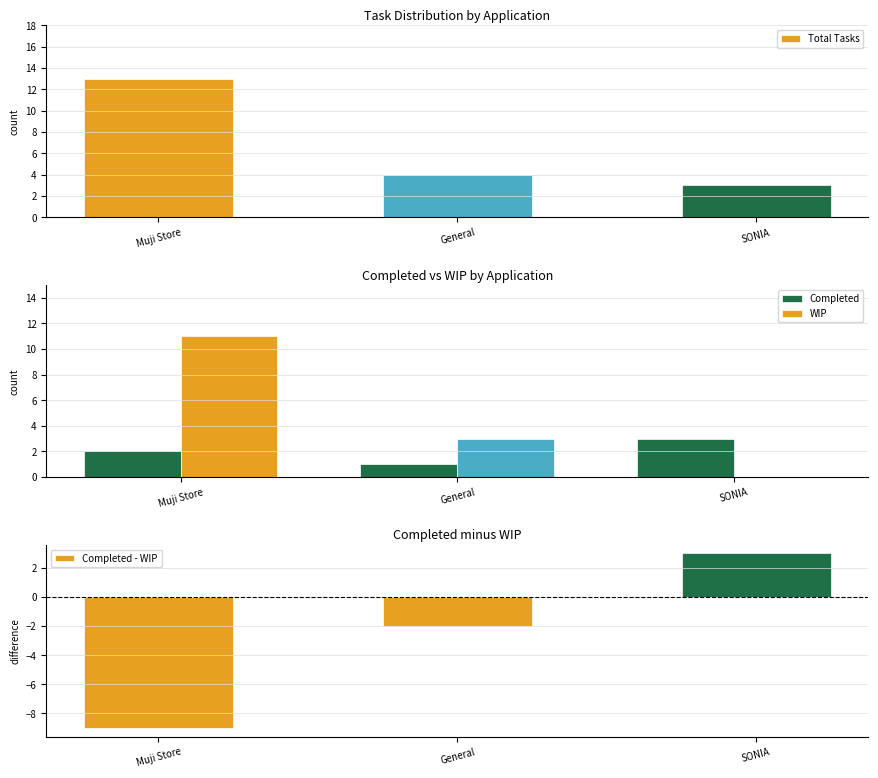

What is the difference between the Total Tasks values at General and SONIA?

1